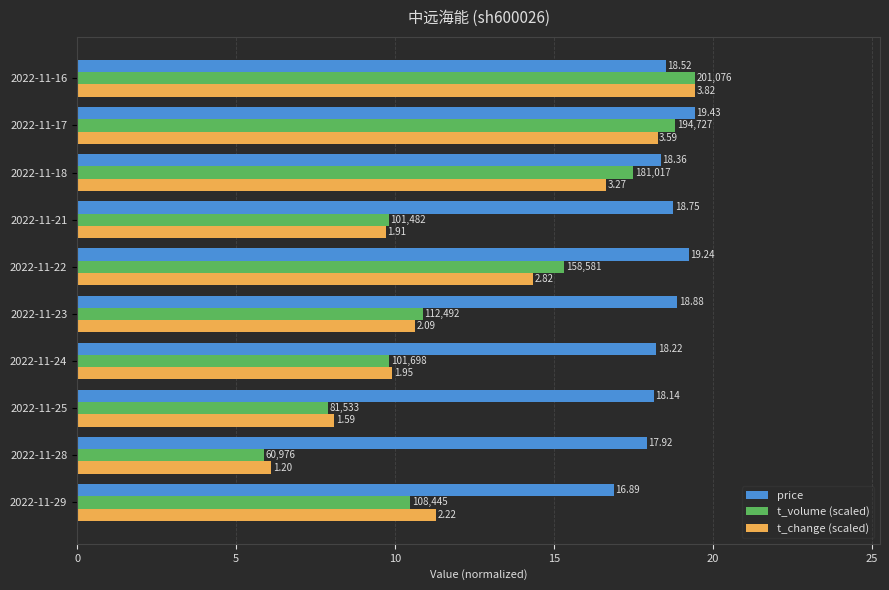

What are all the series names shown in the legend?

price, t_volume (scaled), t_change (scaled)